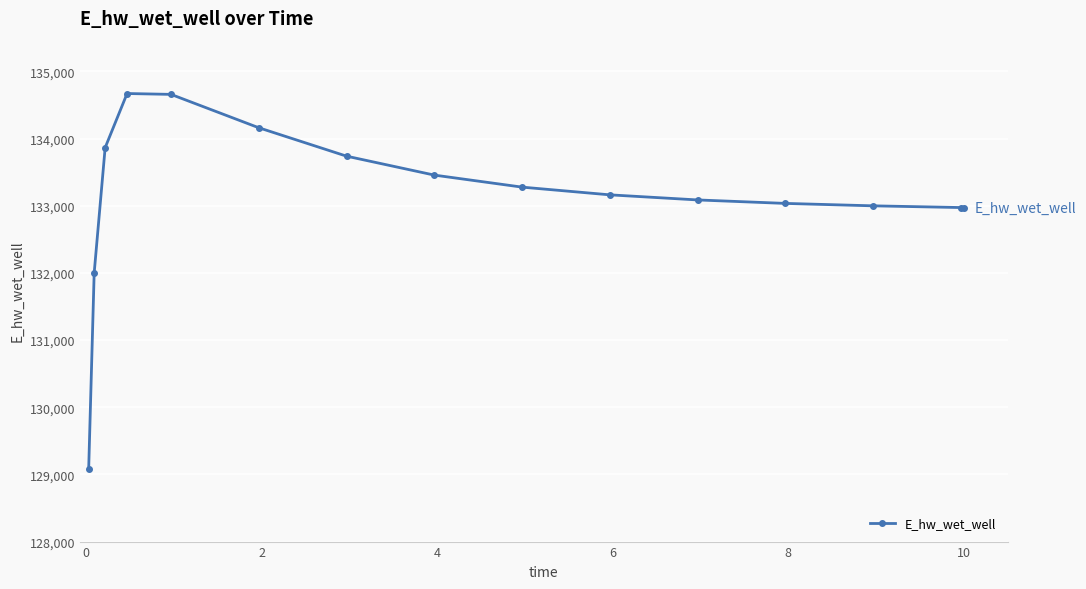

What is the value of the 4th point from the left?

134671.6